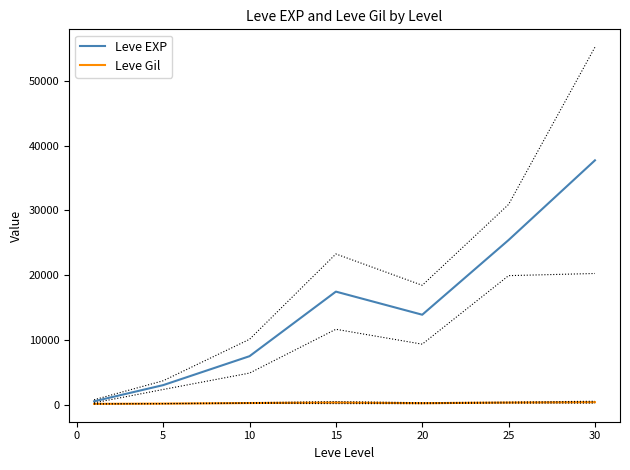

What is the highest value of the Leve EXP series?

37715.0